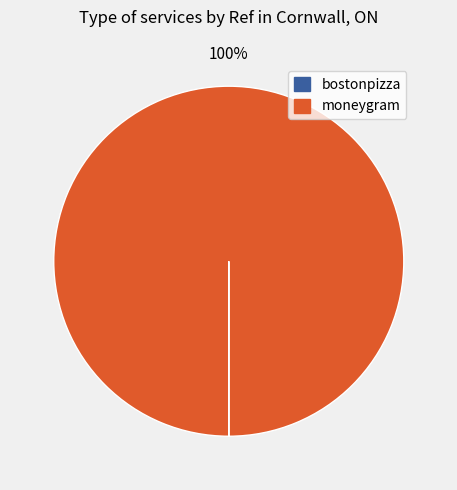

Is there any slice that represents more than half of the pie?

Yes